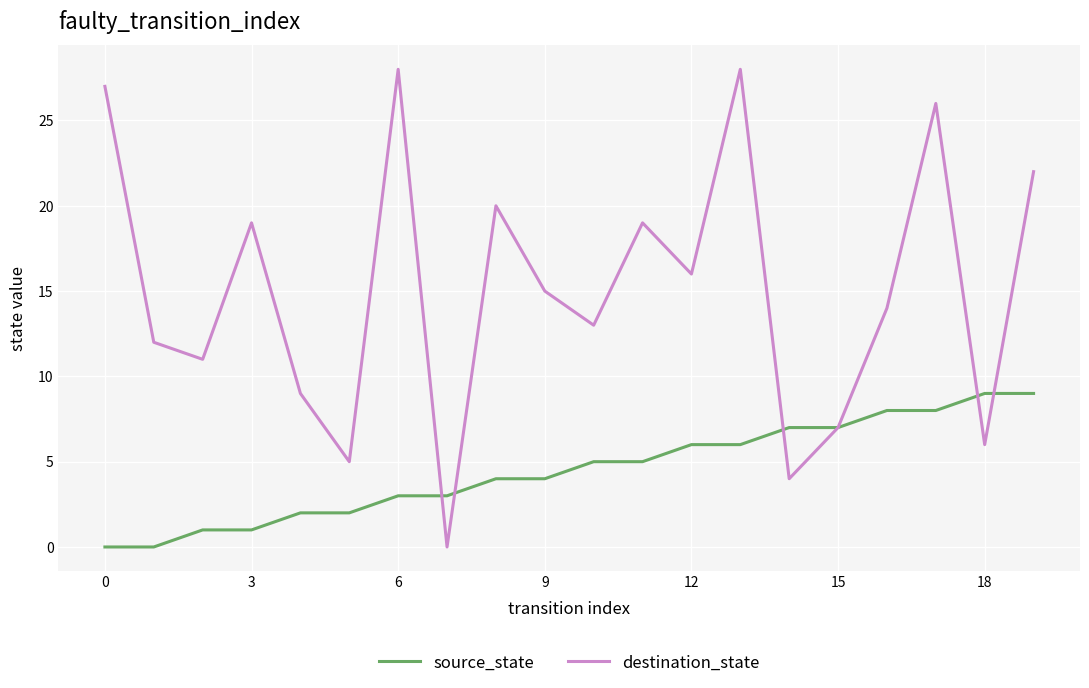

What is the maximum value for destination_state?

28